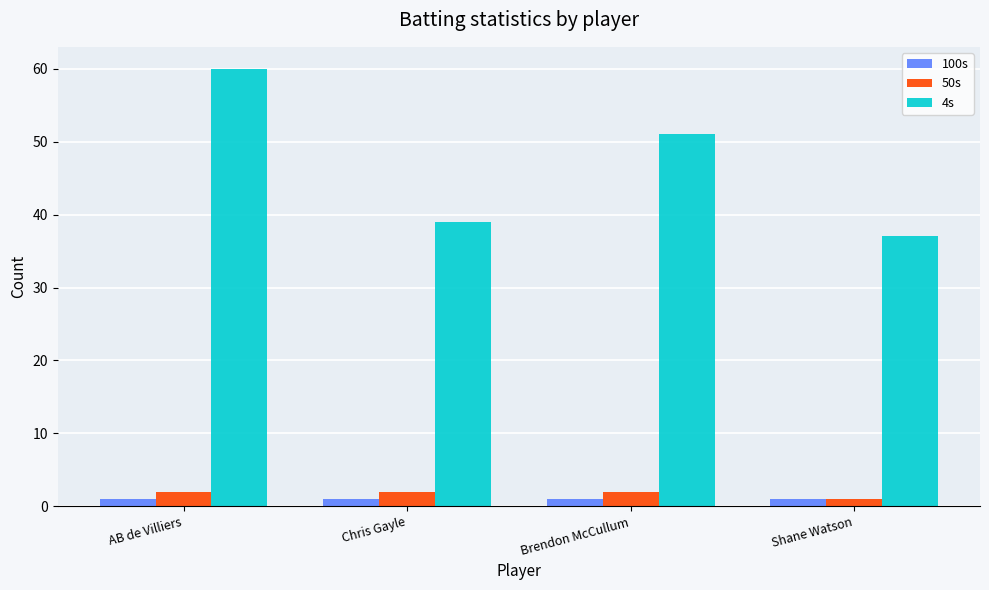

What is the spread (max minus min) of values at Chris Gayle?

38